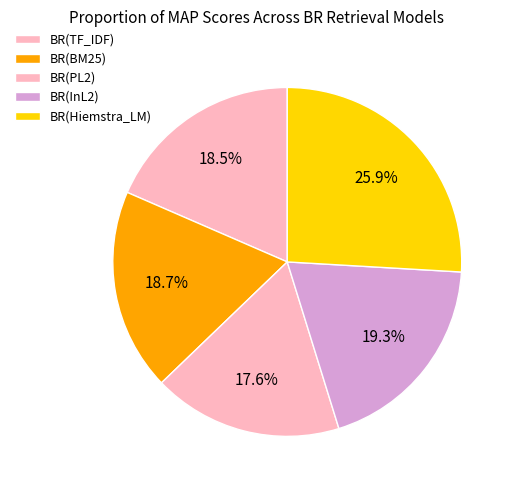

What percentage is NOT represented by BR(Hiemstra_LM)?

74.1%